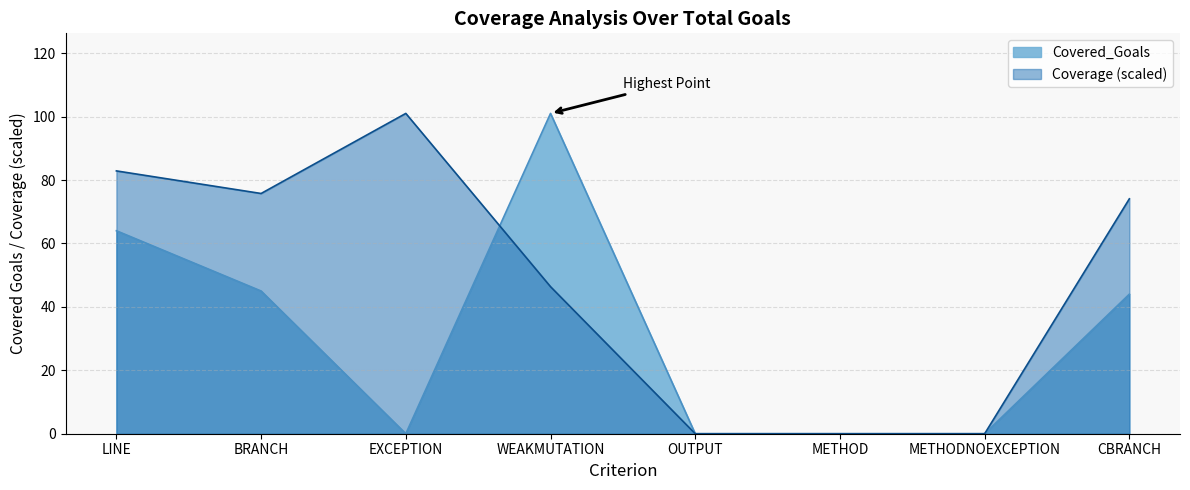

Reading left to right, extract all data points from this chart.

Coverage: LINE=82.9	BRANCH=75.8	EXCEPTION=101.0	WEAKMUTATION=46.4	OUTPUT=0.0	METHOD=0.0	METHODNOEXCEPTION=0.0	CBRANCH=74.1
Covered_Goals: LINE=64.0	BRANCH=45.0	EXCEPTION=0.0	WEAKMUTATION=101.0	OUTPUT=0.0	METHOD=0.0	METHODNOEXCEPTION=0.0	CBRANCH=44.0